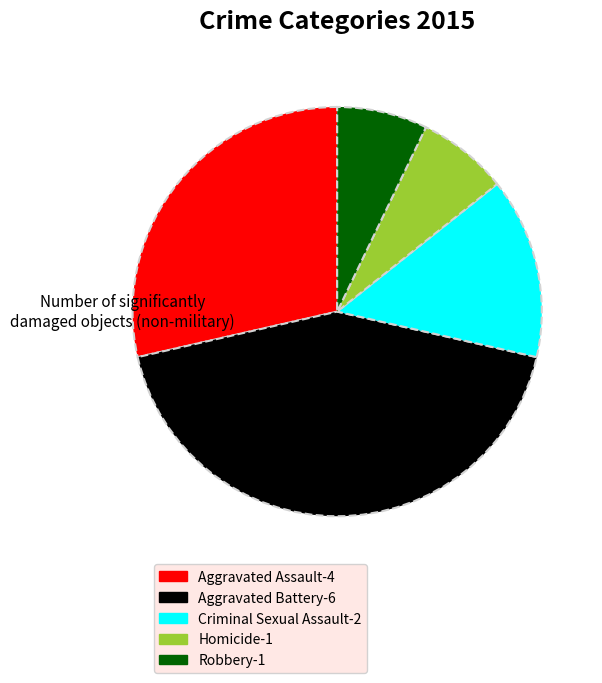

Is it true that Aggravated Battery is 57% of the pie?

False